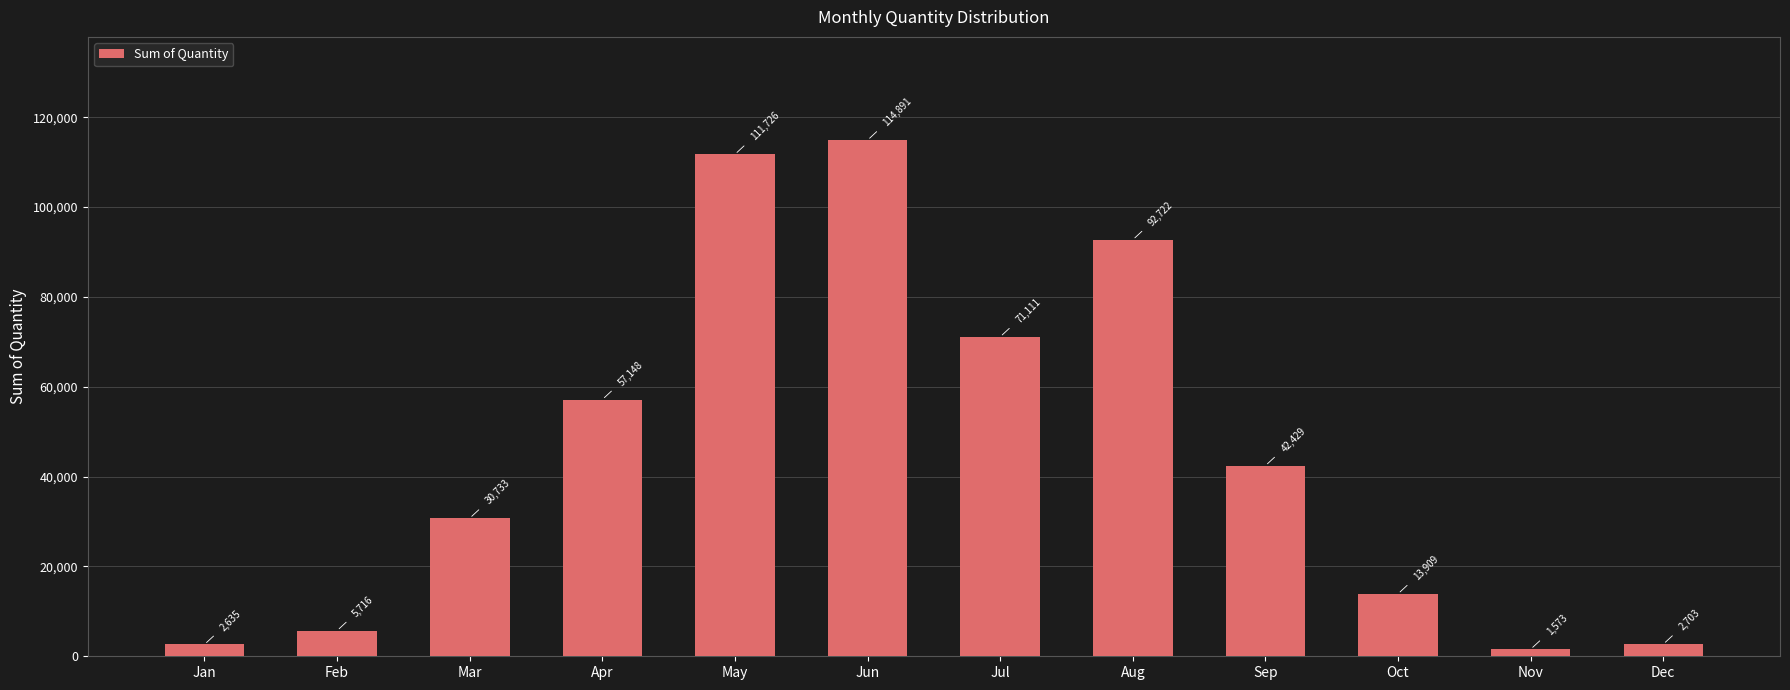

What is the value of the 6th bar from the left?

114891